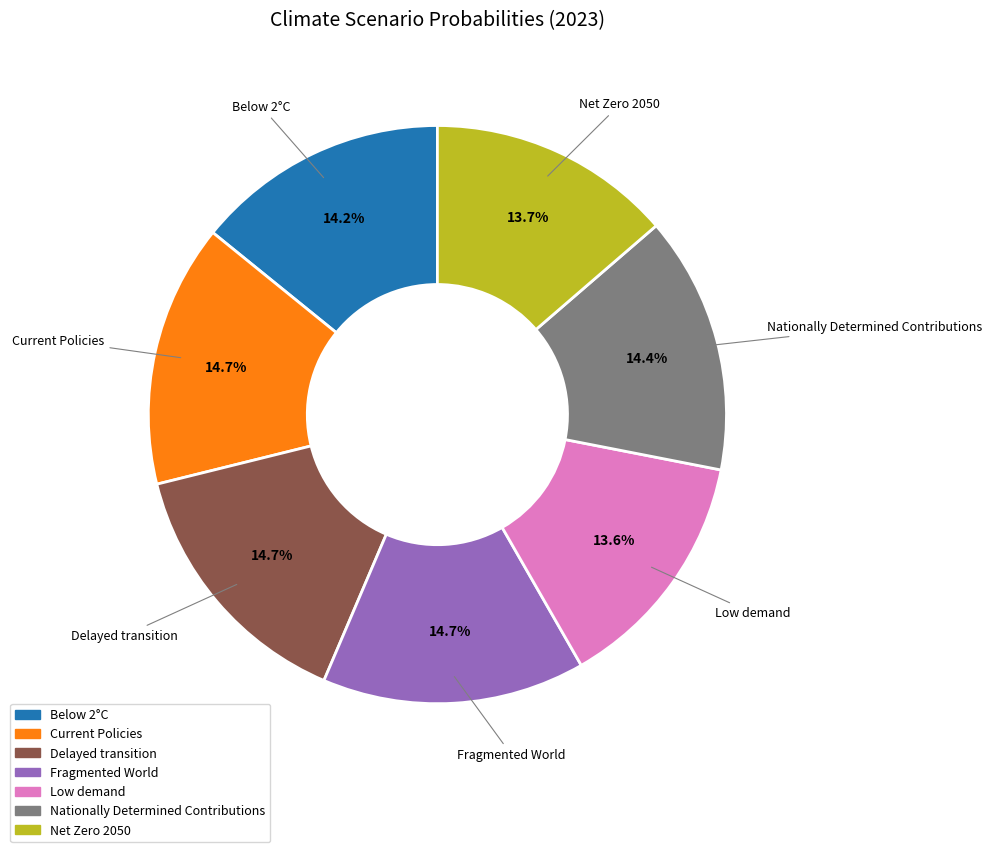

Does Net Zero 2050 account for over 50% of the chart?

No